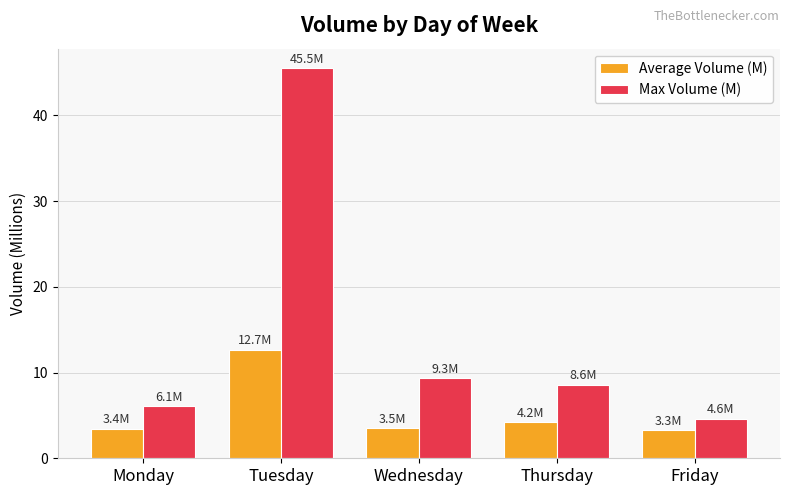

What is the total value across all series at Tuesday?

58.2